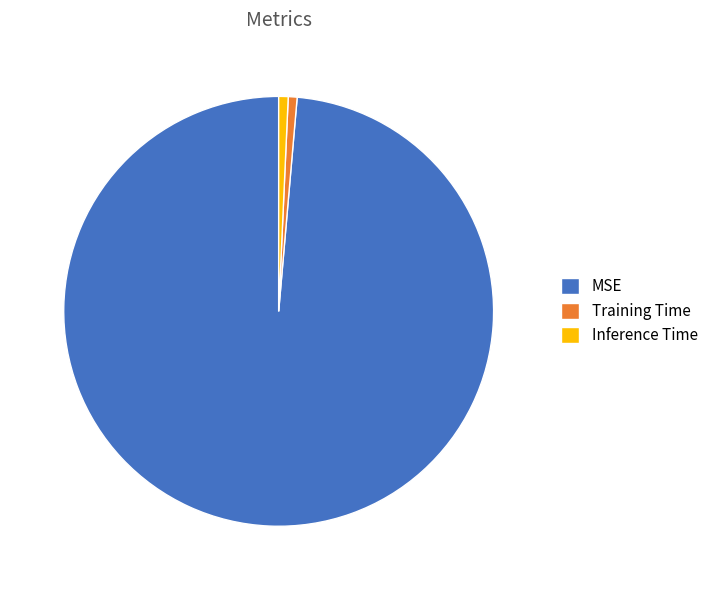

Which slice is the largest?

MSE